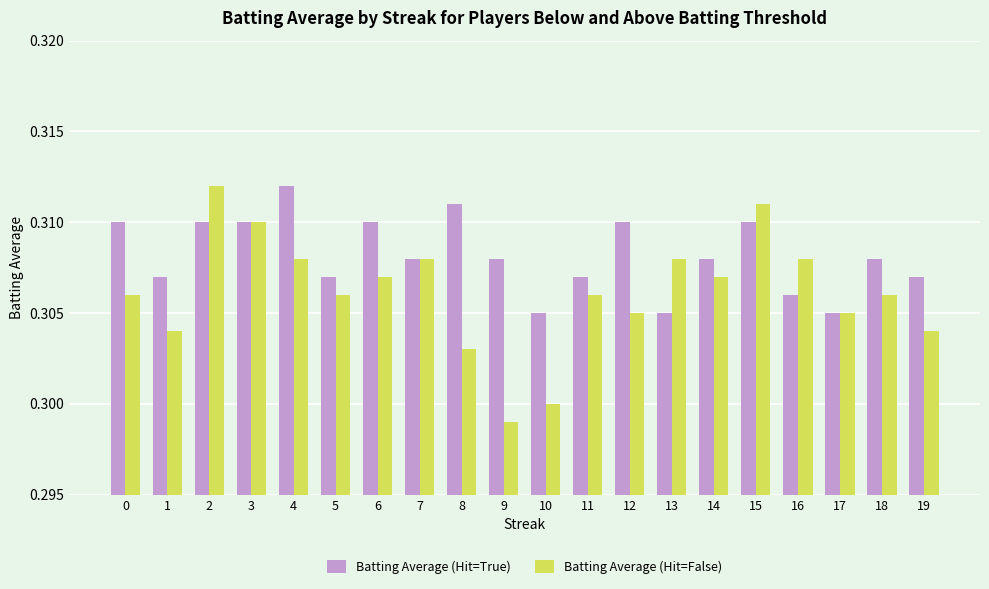

What is the sum of all Batting Average (Hit=False) values?

6.1